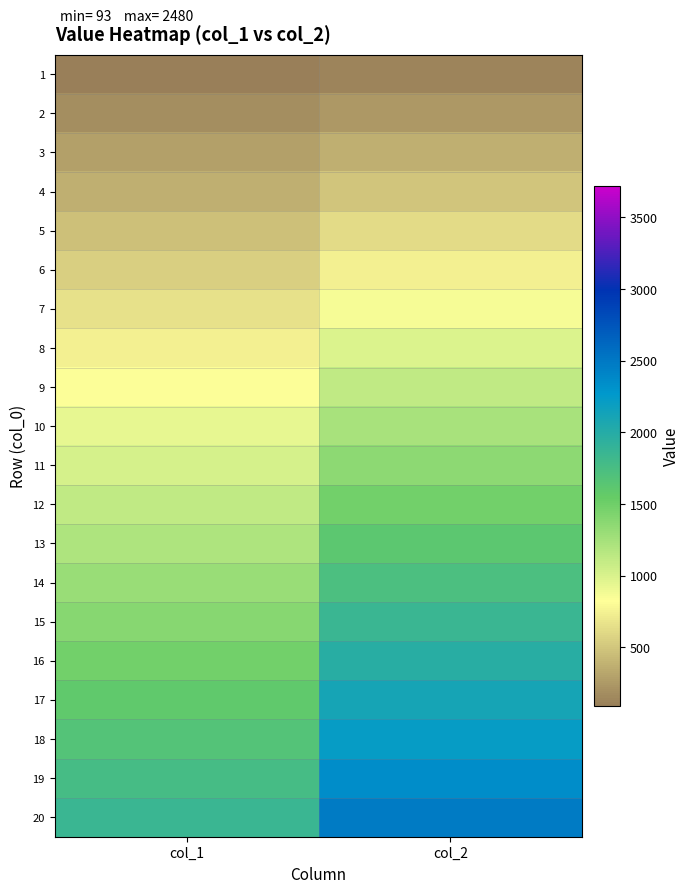

What is the maximum value shown in the chart?

2480